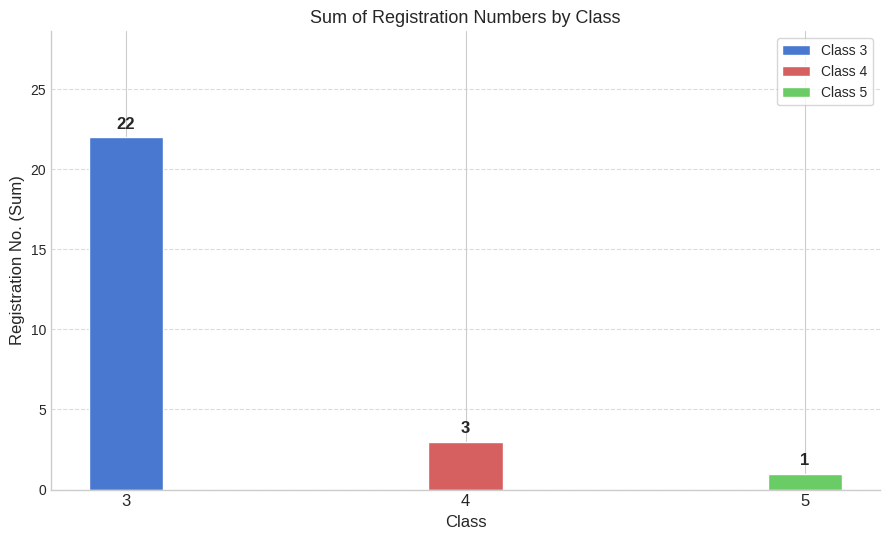

The value at Class 3 is 20. True or false?

False